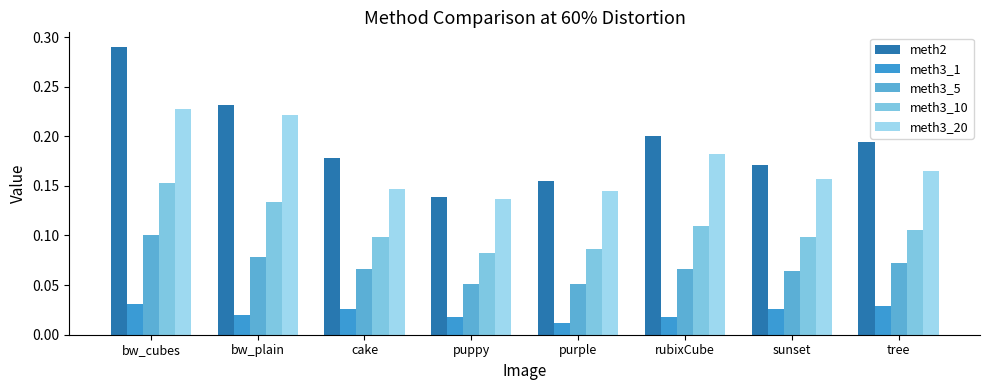

Reading right to left, transcribe all the data shown in this chart.

meth2: 0.2	0.2	0.2	0.2	0.1	0.2	0.2	0.3
meth3_1: 0.0	0.0	0.0	0.0	0.0	0.0	0.0	0.0
meth3_5: 0.1	0.1	0.1	0.1	0.1	0.1	0.1	0.1
meth3_10: 0.1	0.1	0.1	0.1	0.1	0.1	0.1	0.2
meth3_20: 0.2	0.2	0.2	0.1	0.1	0.1	0.2	0.2